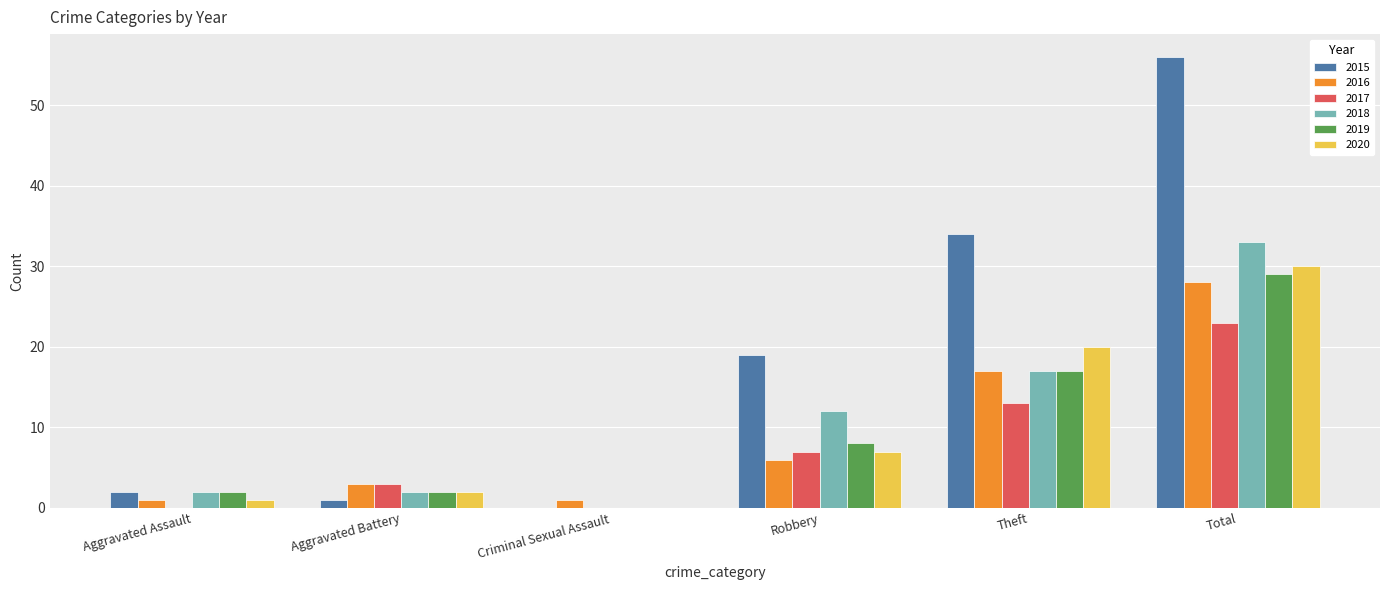

How many series are shown in this chart?

6